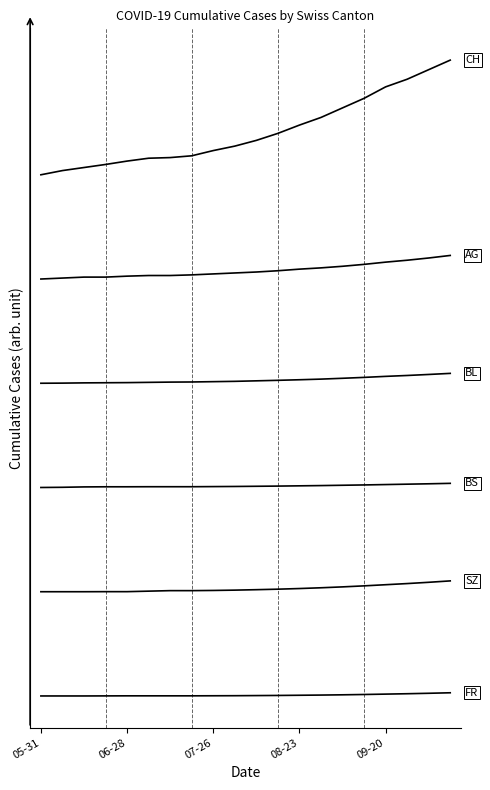

Does the chart have visible grid lines?

No